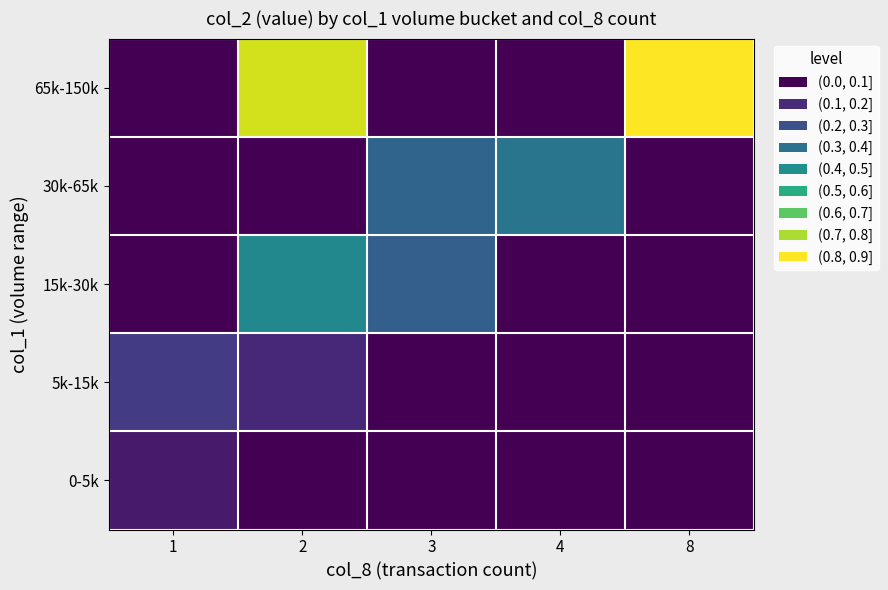

Which label corresponds to the largest value in the chart?

8